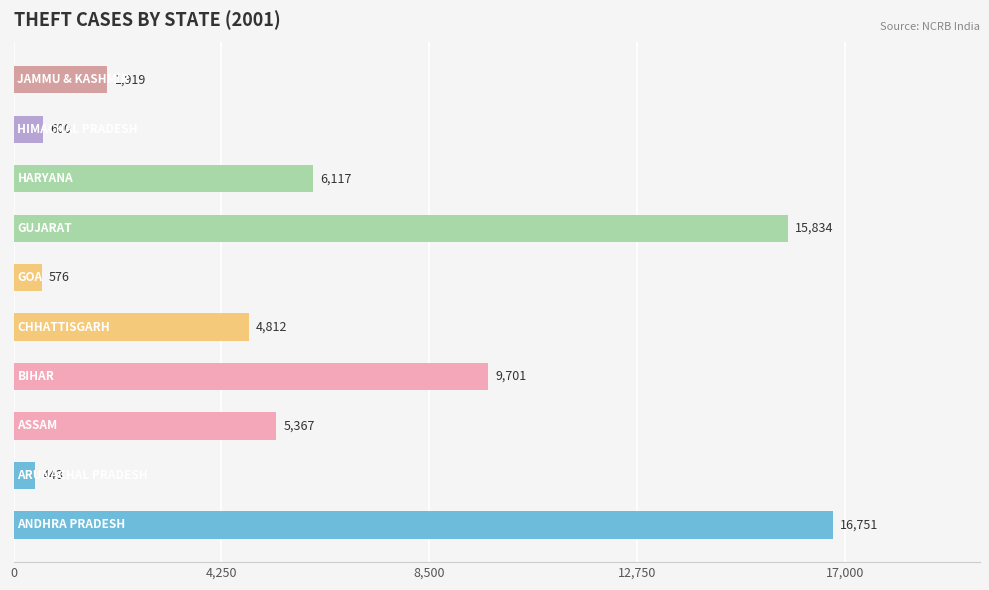

Reading bottom to top, list all the values displayed in this chart.

16751	443	5367	9701	4812	576	15834	6117	600	1919